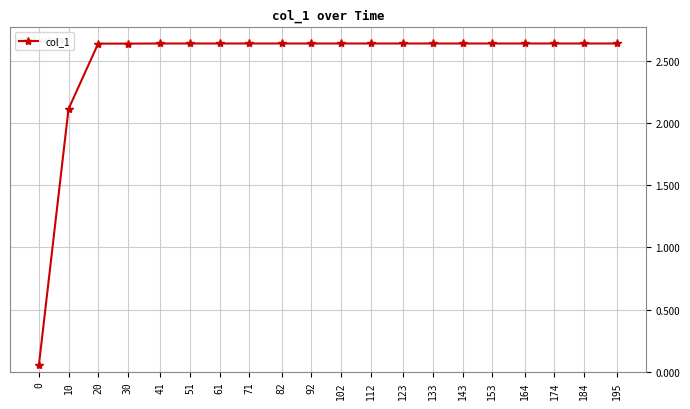

Is it true that the value at 10 is 3.5?

False